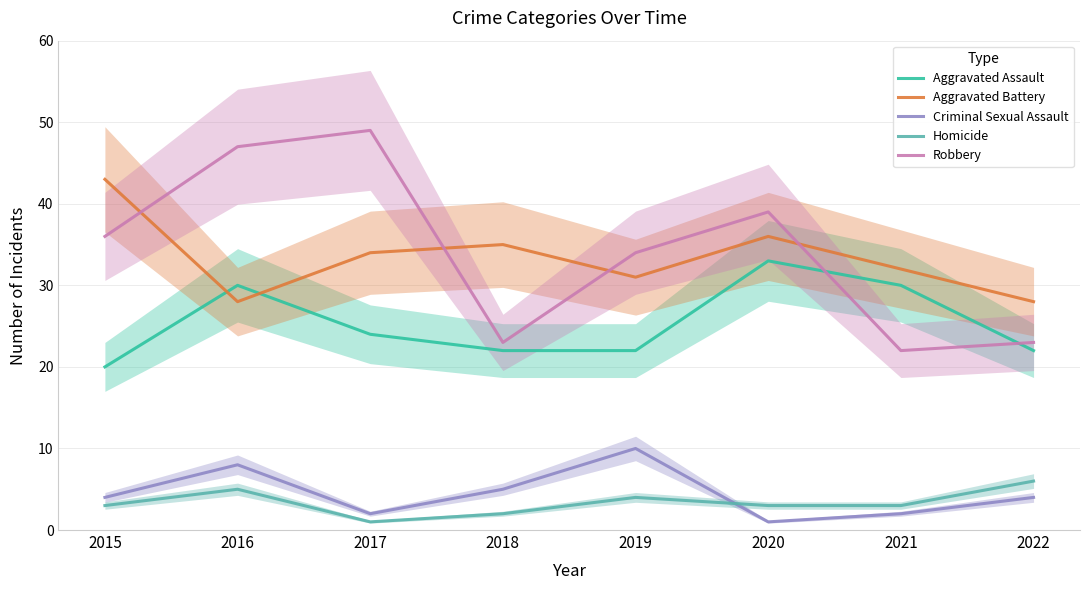

Where is the first local minimum for Aggravated Battery?

2016